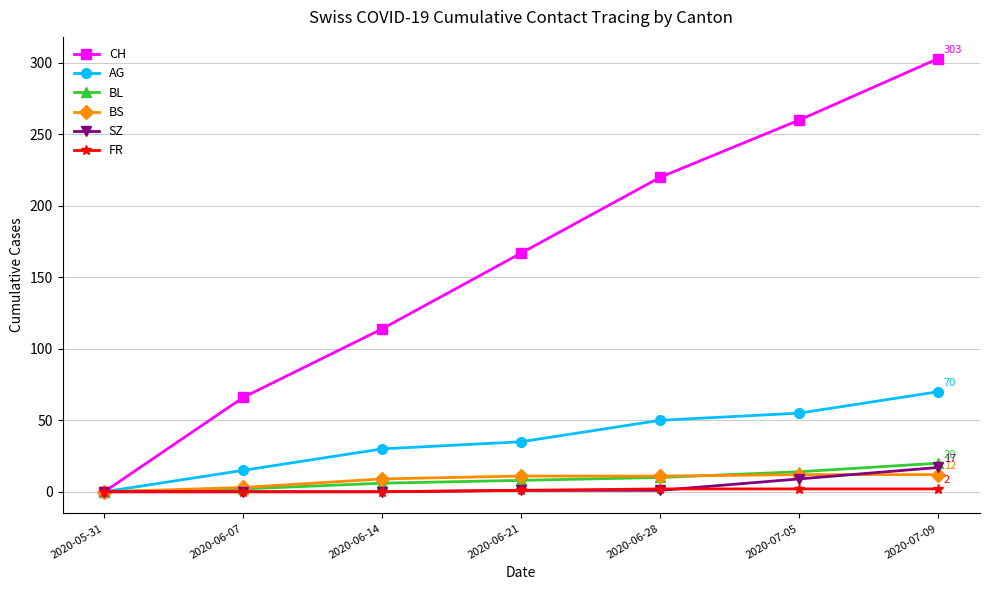

What is the difference between the CH values at 2020-06-21 and 2020-06-07?

101